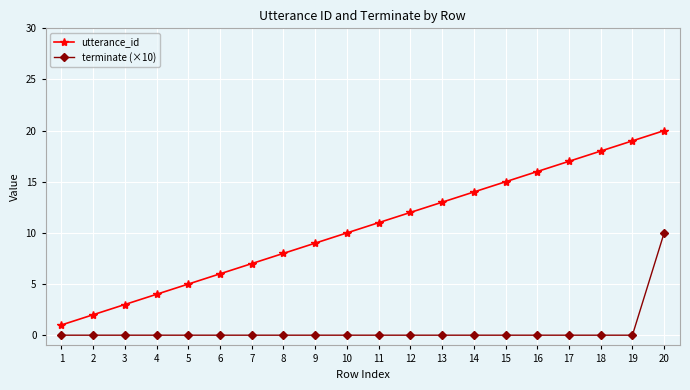

Reading right to left, extract all data points from this chart.

utterance_id: 20	19	18	17	16	15	14	13	12	11	10	9	8	7	6	5	4	3	2	1
terminate (×10): 10	0	0	0	0	0	0	0	0	0	0	0	0	0	0	0	0	0	0	0